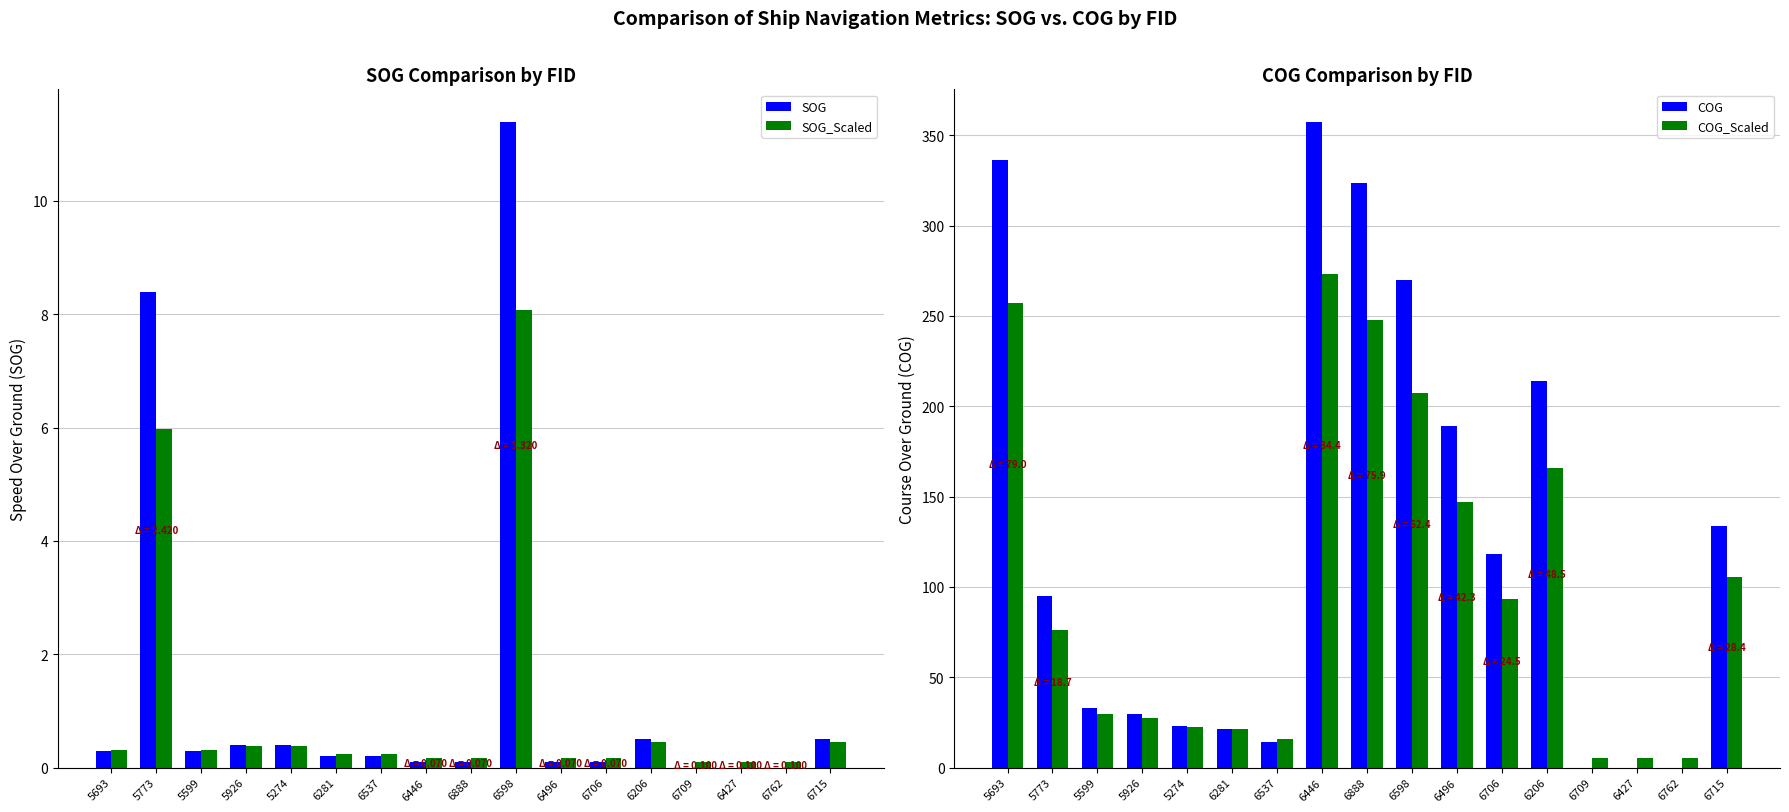

At 5599, list the series in order from largest to smallest.

COG, COG_Scaled, SOG_Scaled, SOG